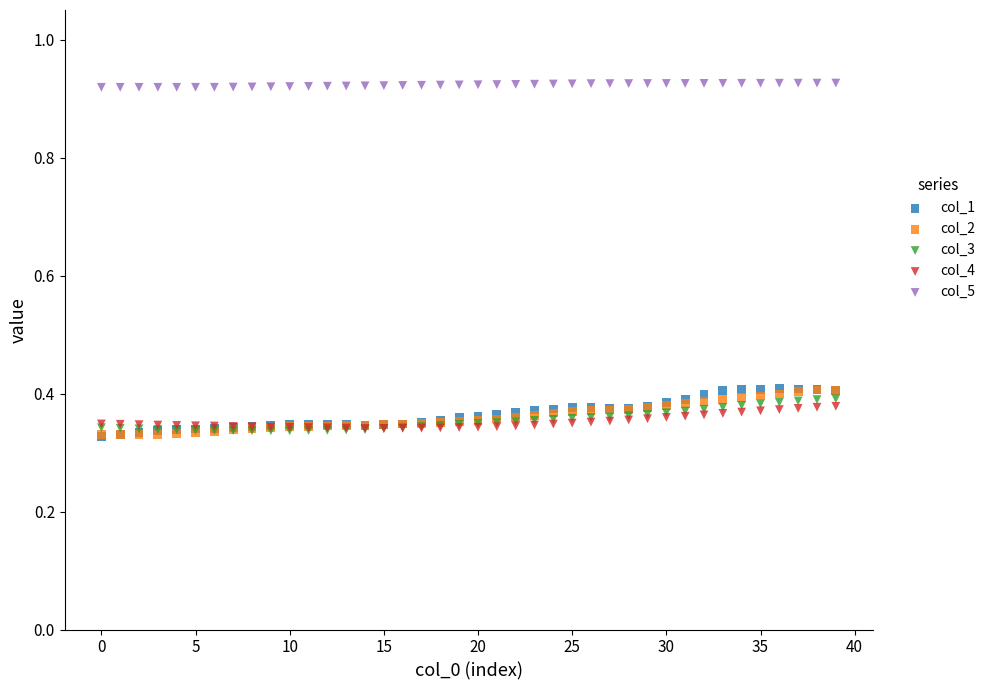

What are all the series names shown in the legend?

col_1, col_2, col_3, col_4, col_5